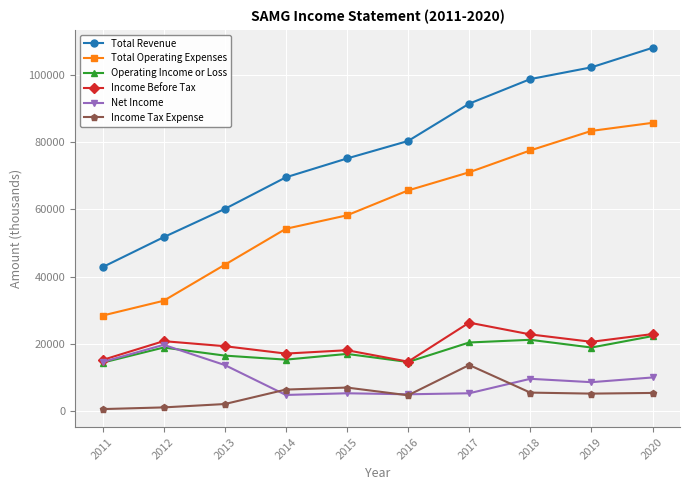

What is the minimum value shown in the chart?

600